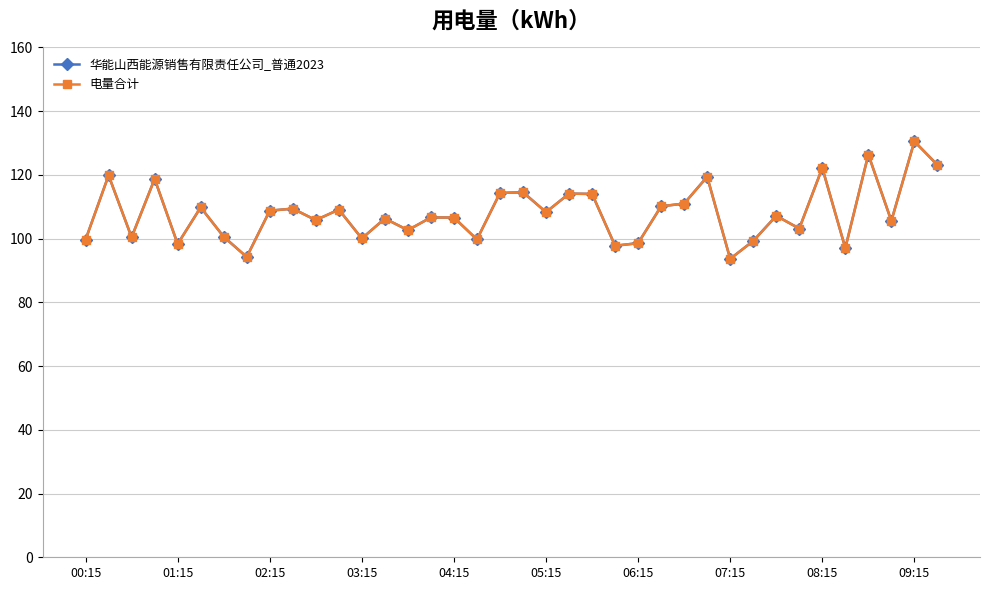

Which series has the largest total across all categories?

华能山西能源销售有限责任公司_普通2023